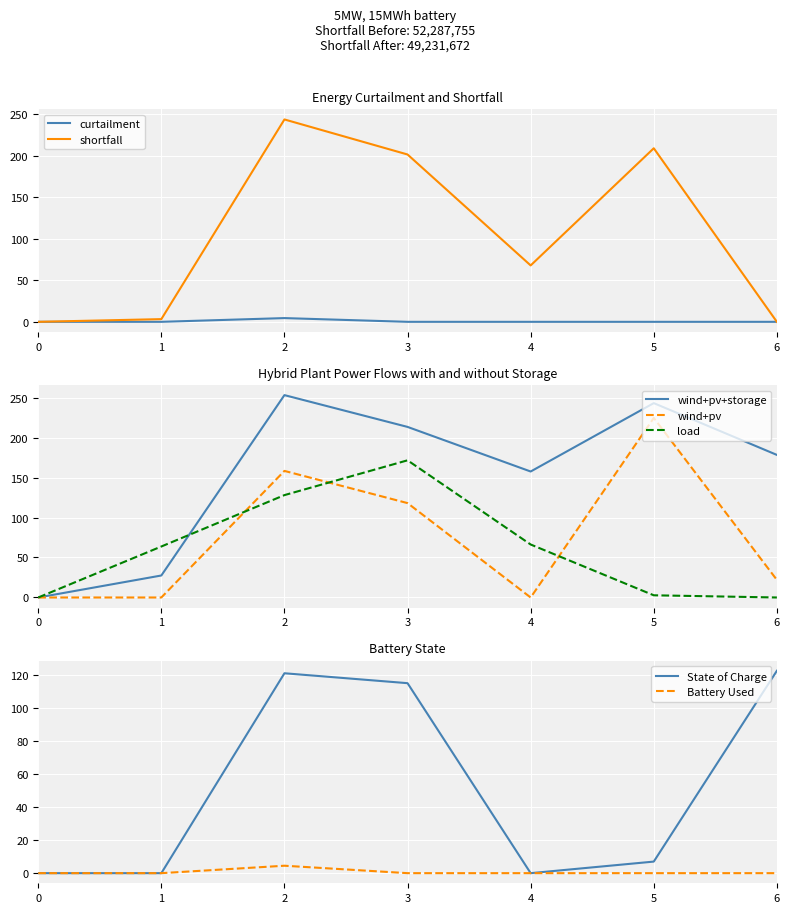

Is the value of shortfall at 4 greater than the value of curtailment at 1?

Yes